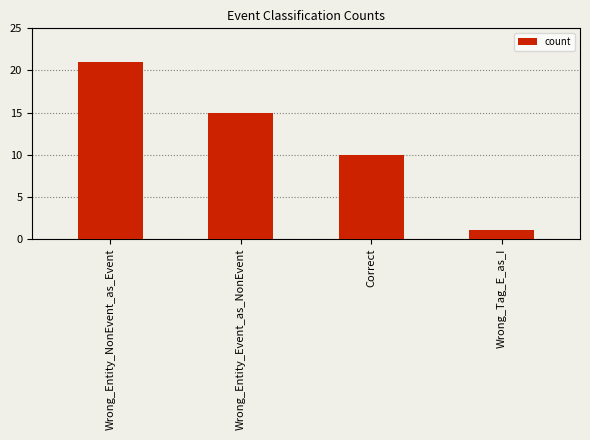

Rank the categories by value from highest to lowest.

Wrong_Entity_NonEvent_as_Event, Wrong_Entity_Event_as_NonEvent, Correct, Wrong_Tag_E_as_I